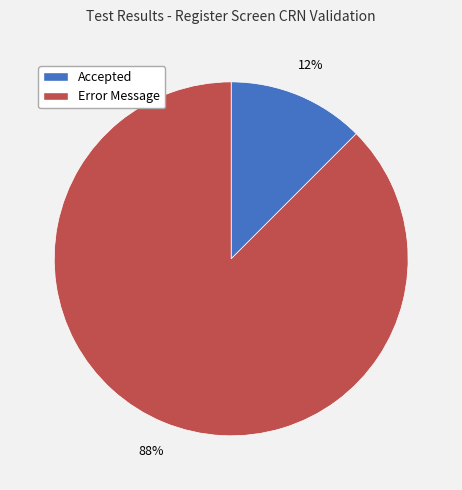

Approximately how many times larger is the value at Accepted compared to Error Message?

0.1